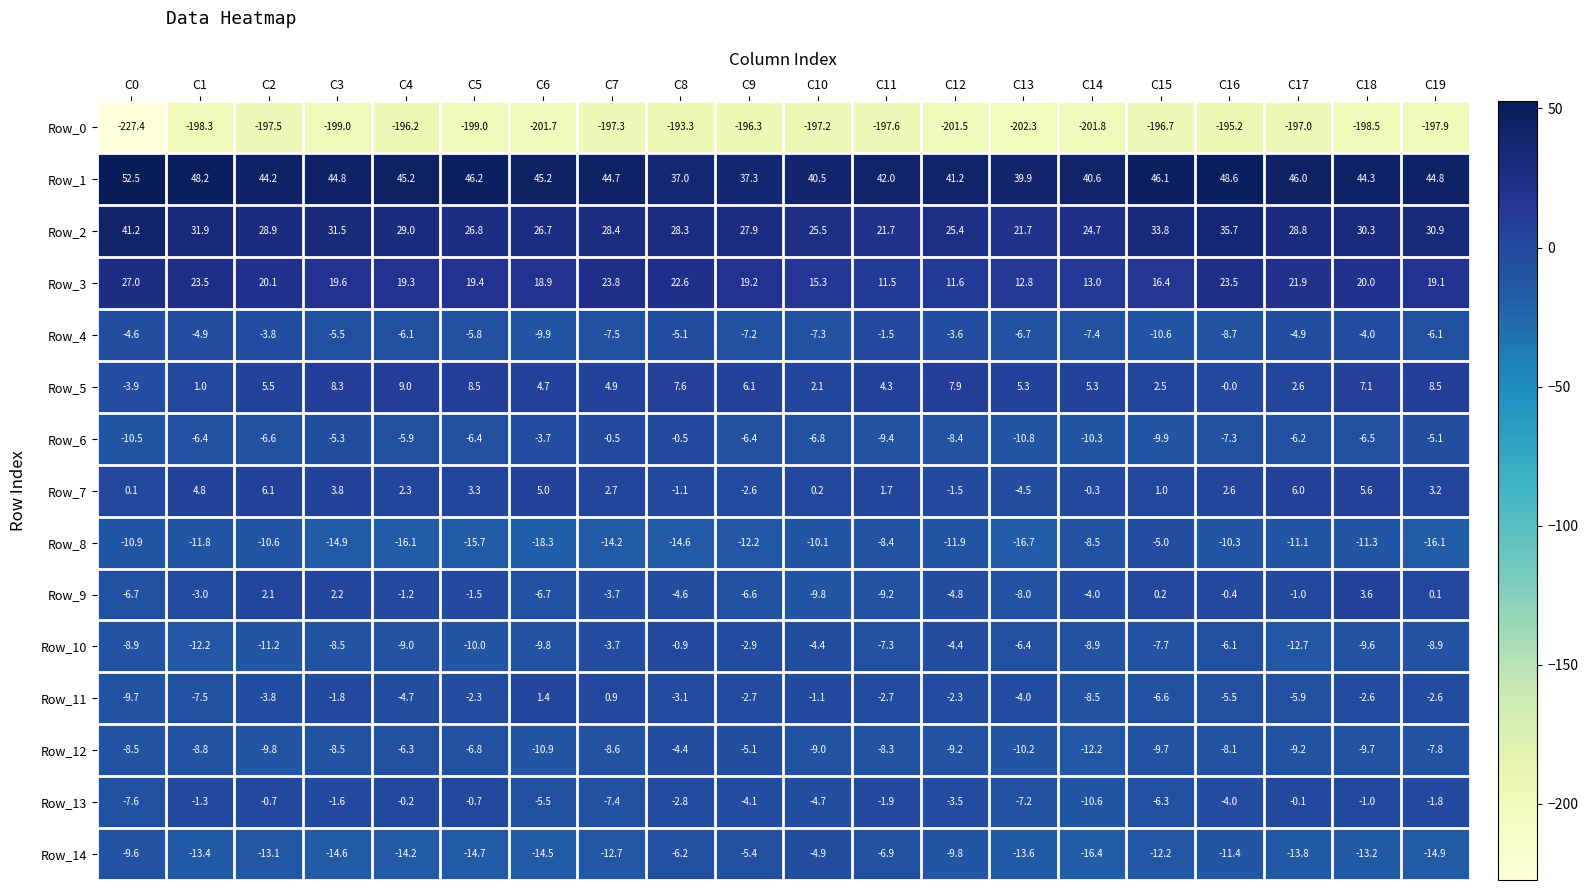

What is the sum of the Row_0 values at C0 and C10?

-424.6